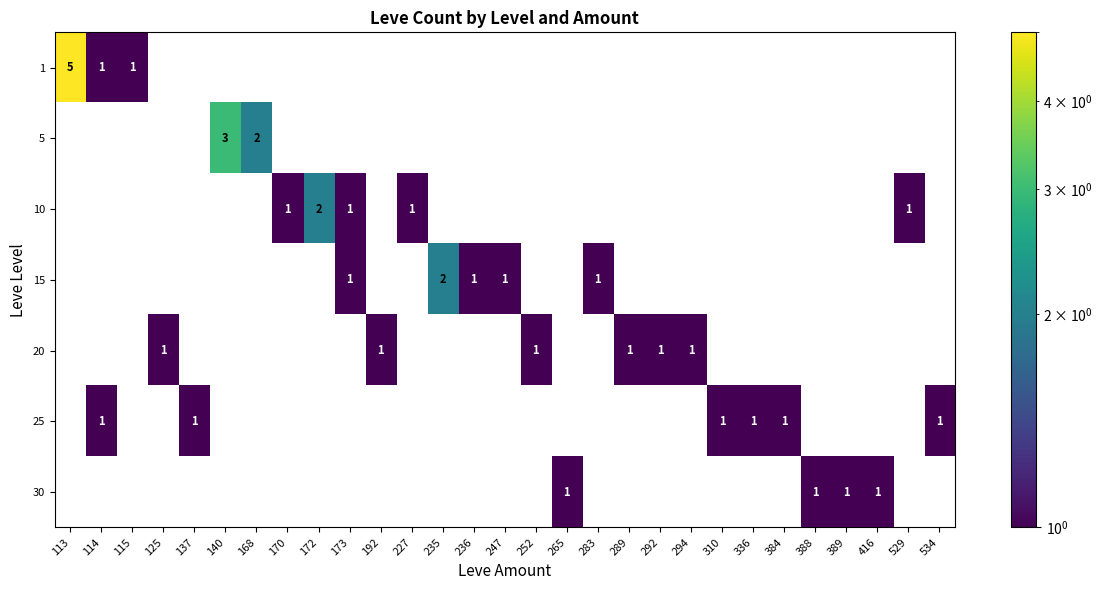

True or false: 20 has a value of 1 at 294.

True